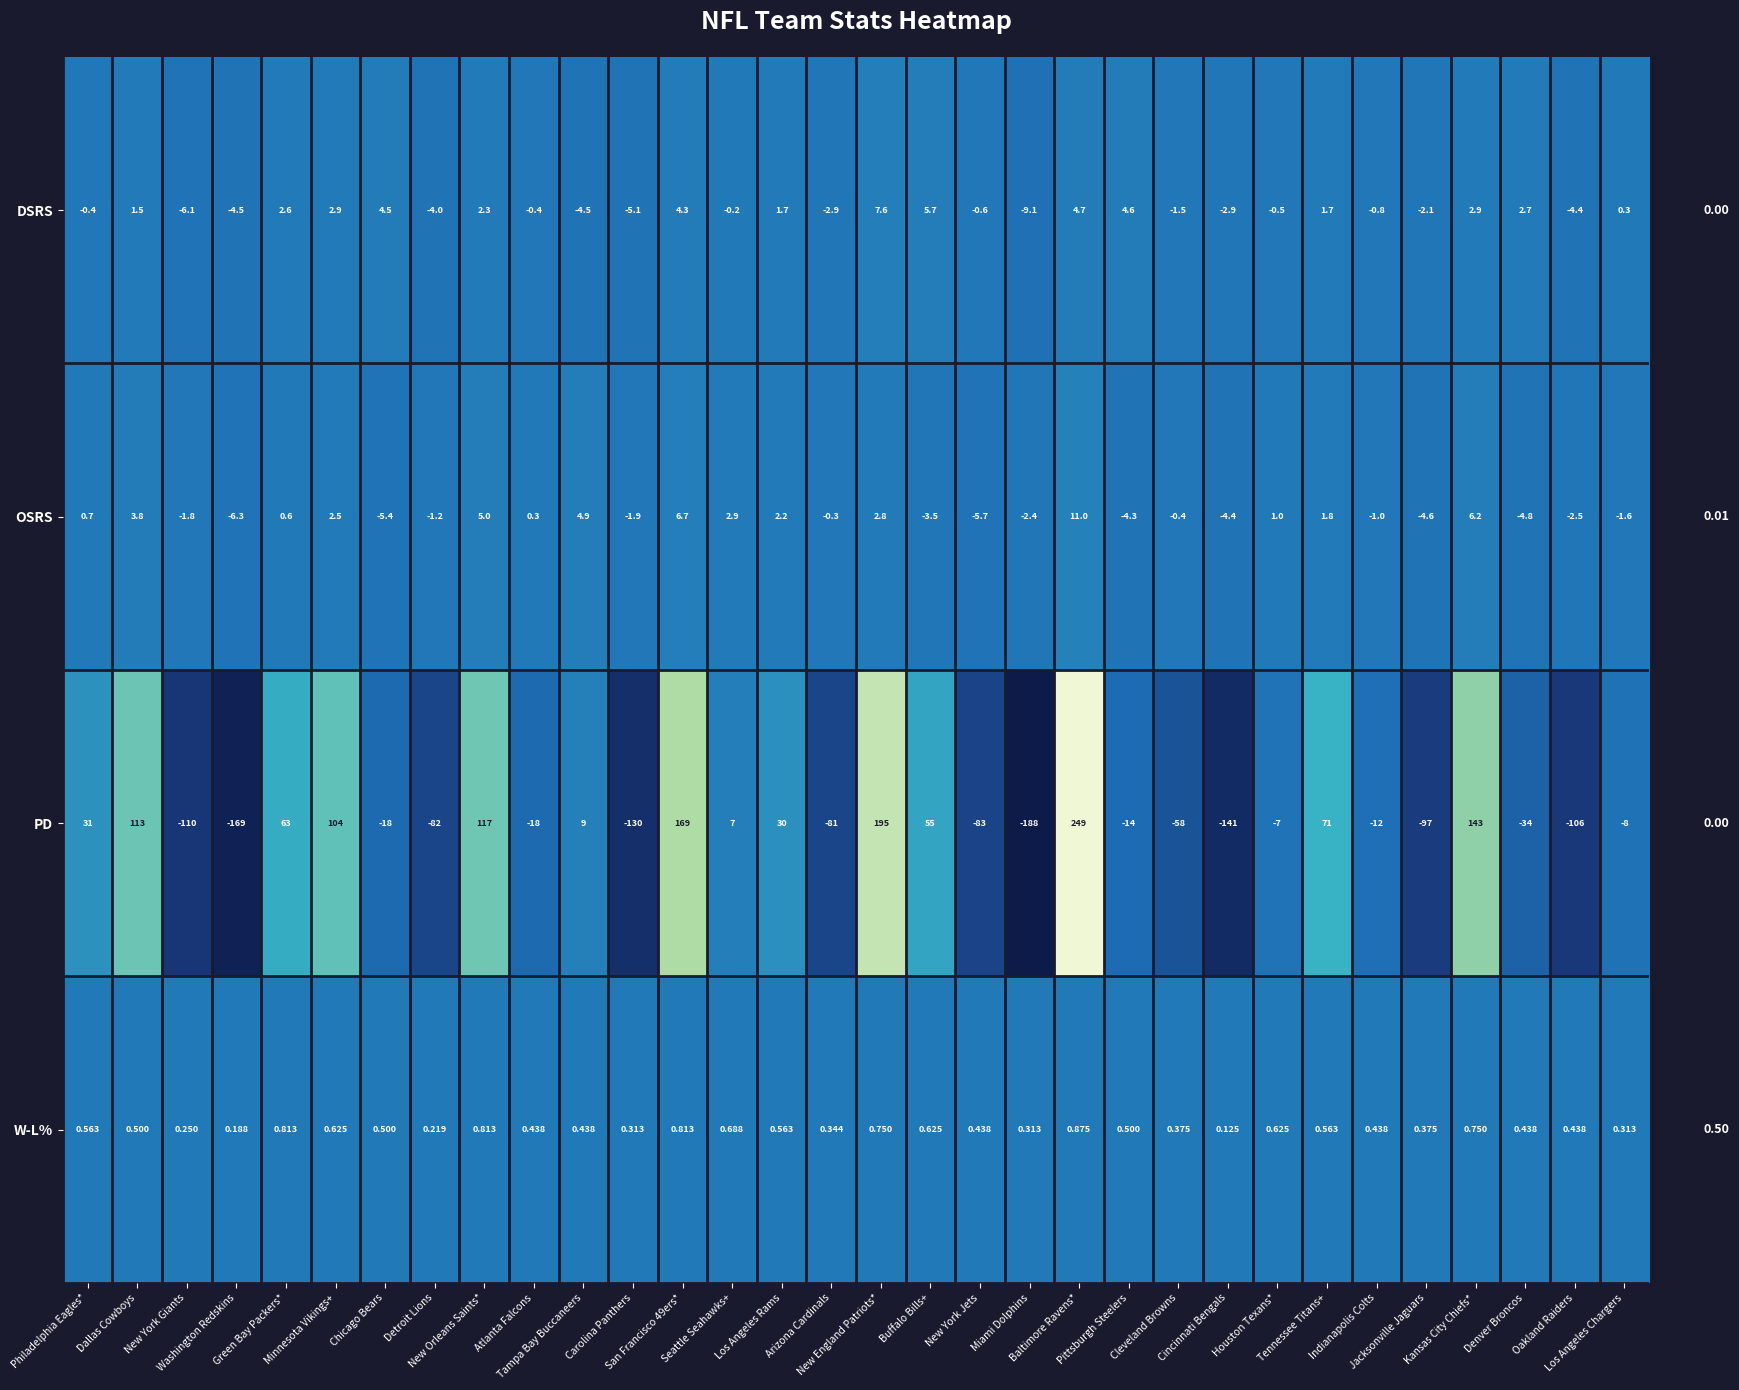

Which series has the largest total across all categories?

W-L%